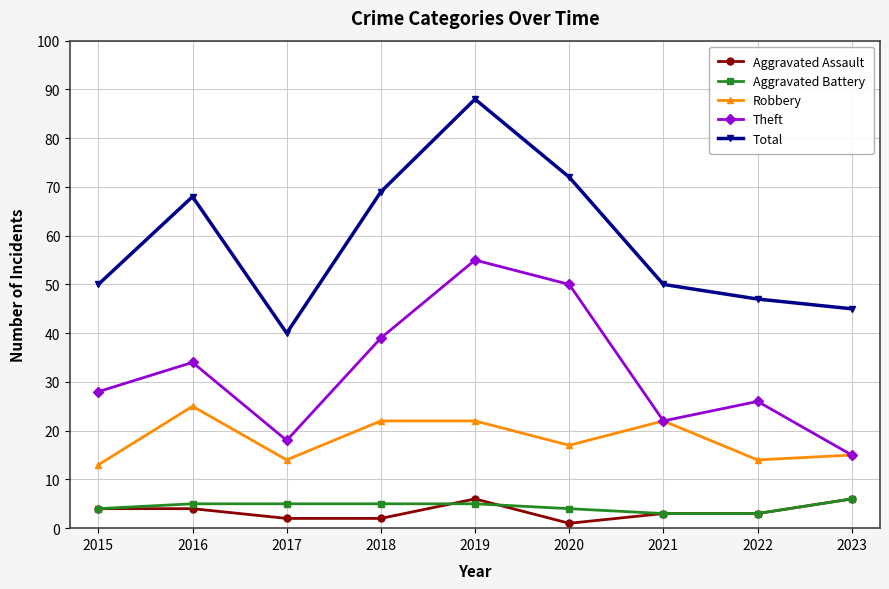

What is the difference between the highest and lowest values at 2023?

39